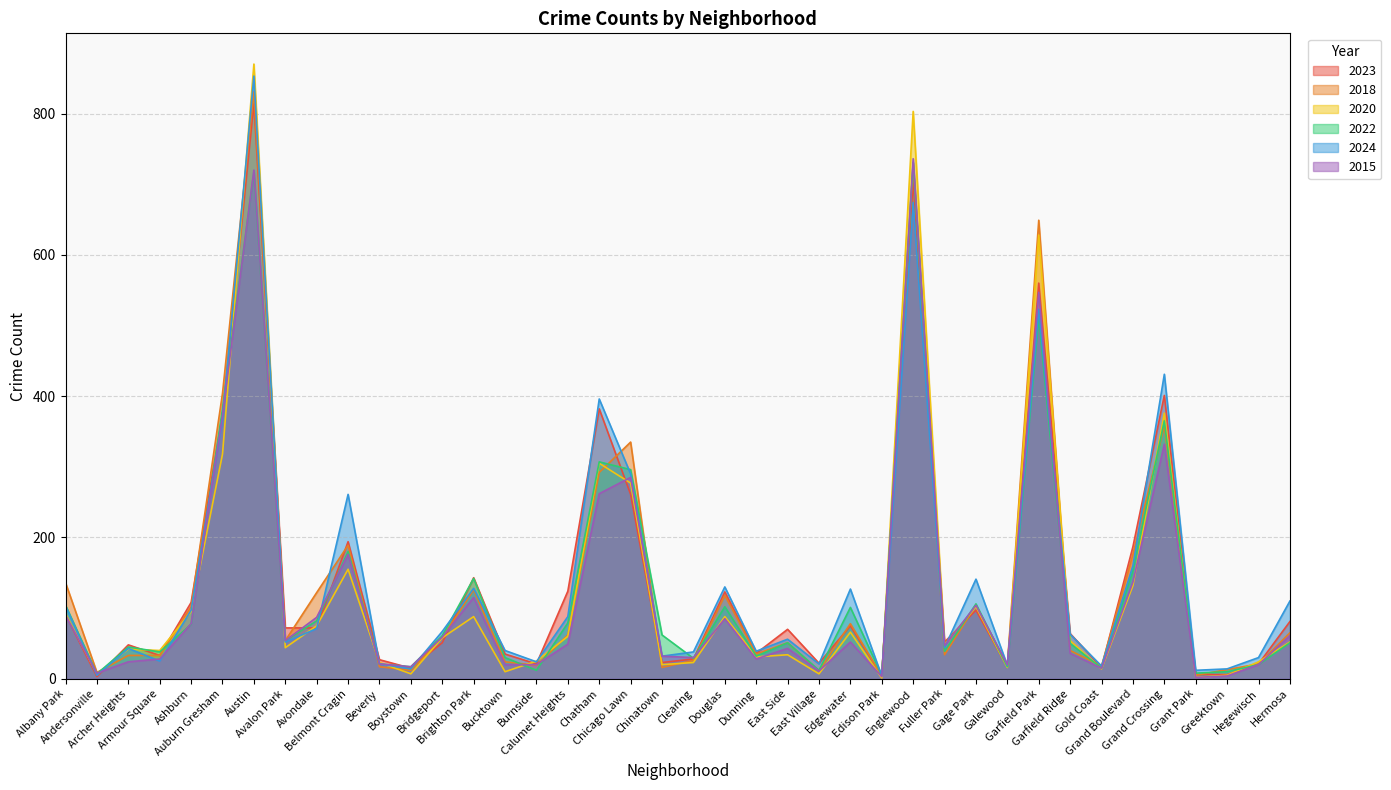

Is it true that 2018 equals 40 at Garfield Ridge?

True